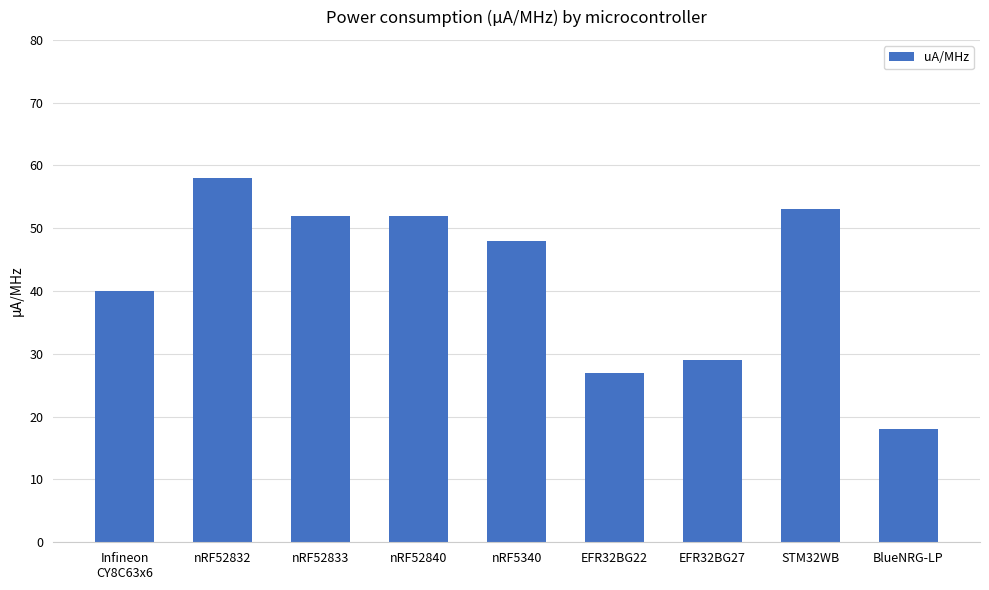

What is the change in value from nRF52832 to BlueNRG-LP?

-40